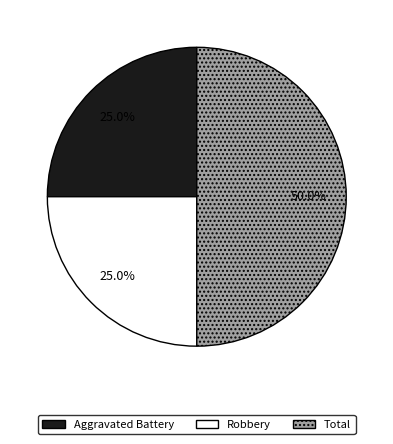

Is Robbery the majority of the pie?

No